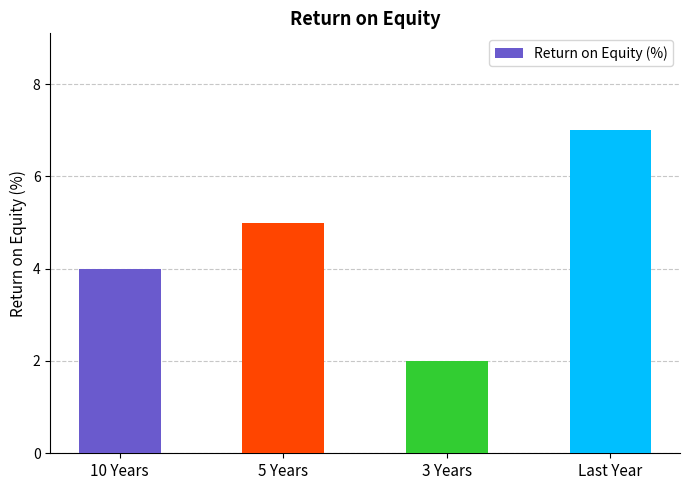

How many values are between 4 and 7?

3